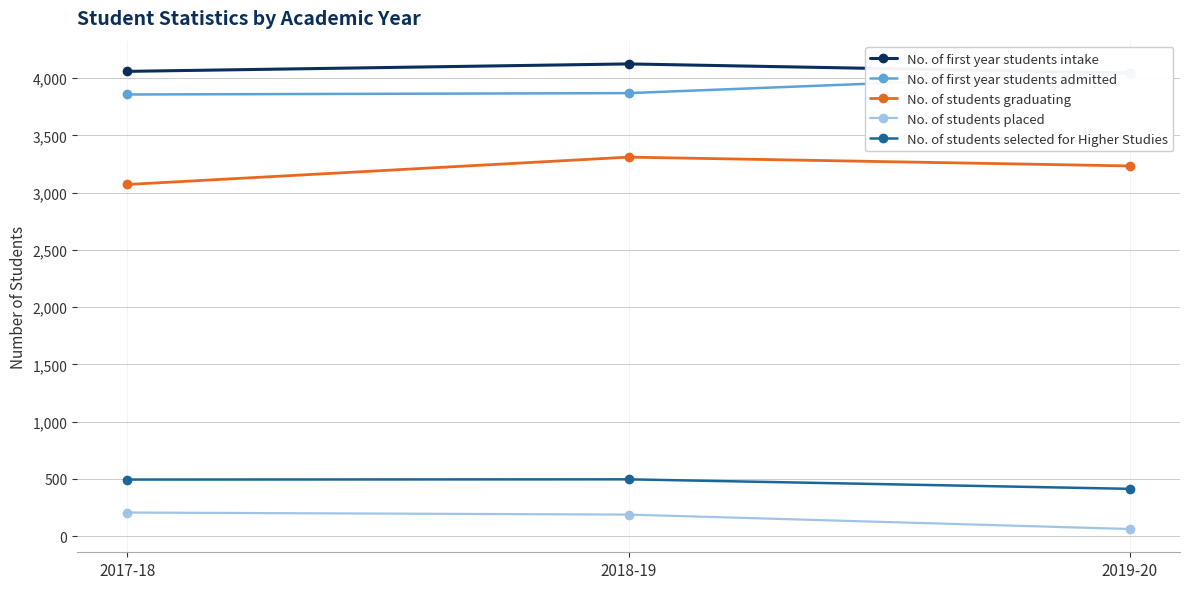

What is the minimum value for No. of students graduating?

3072